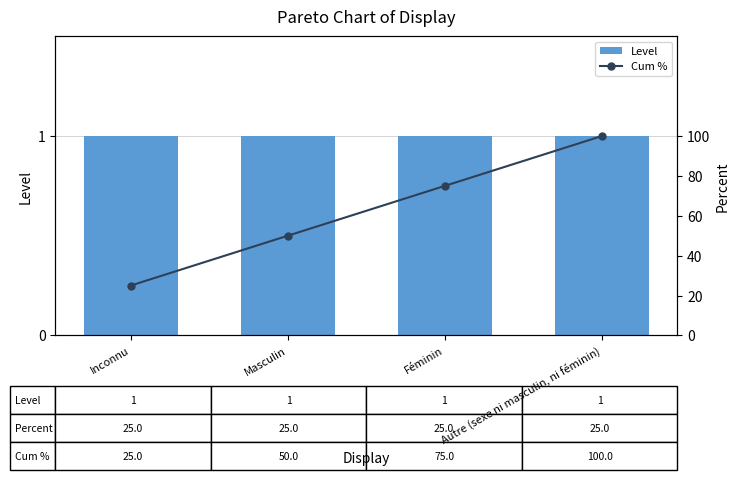

Rank the series by their average value, from highest to lowest.

Cum %, Level